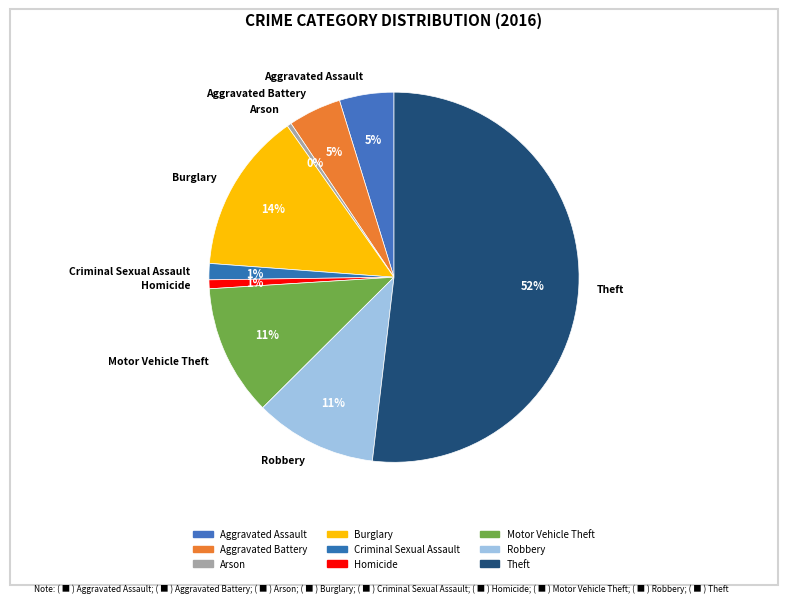

Count the number of slices in the pie.

9